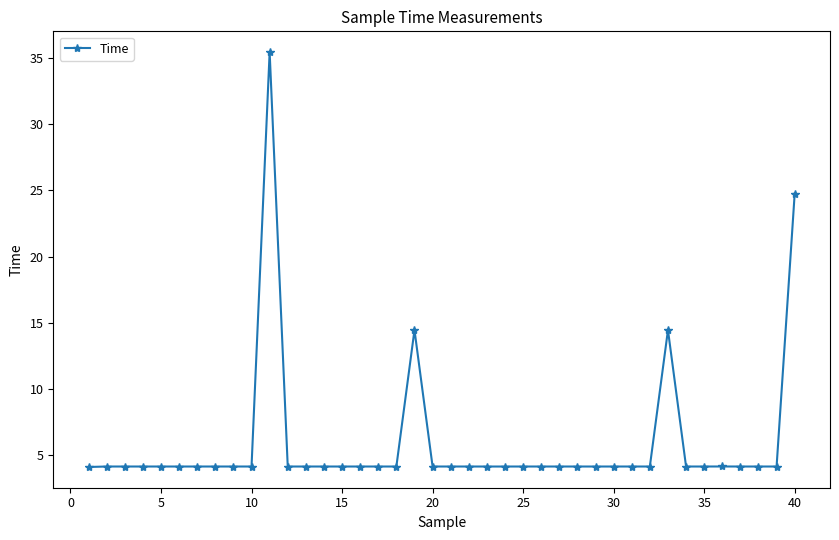

What is the difference between the maximum and second lowest values?

31.3